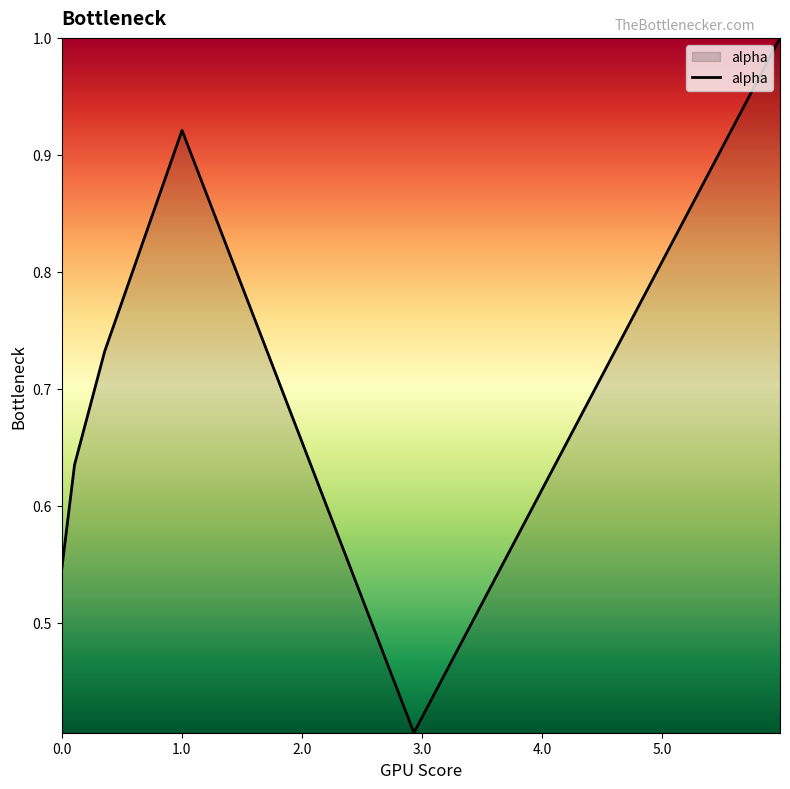

How many interior local peaks (higher than both neighbors) does the data have?

1